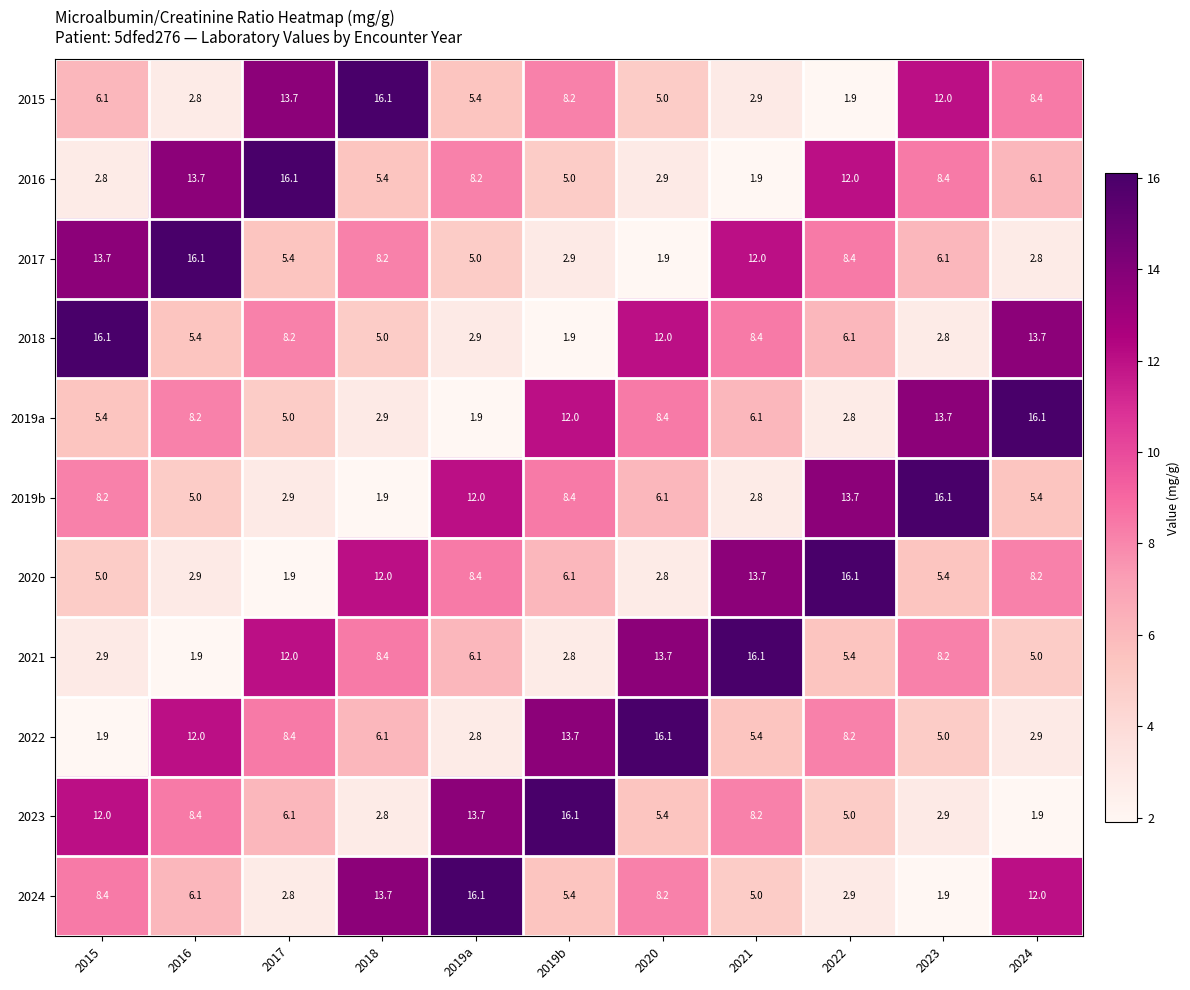

What is the maximum value for 2022?

16.1